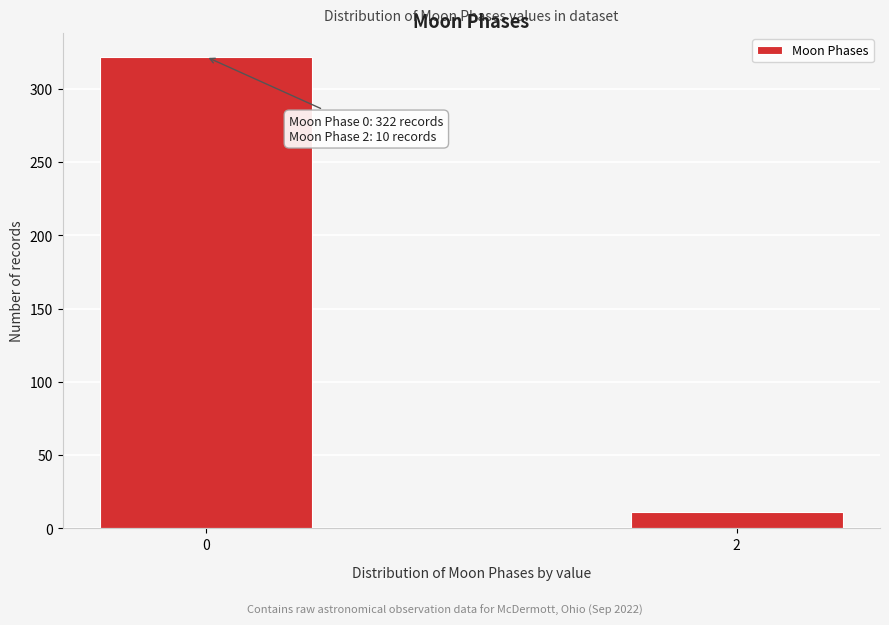

Reading left to right, transcribe all the data shown in this chart.

0=322	2=11